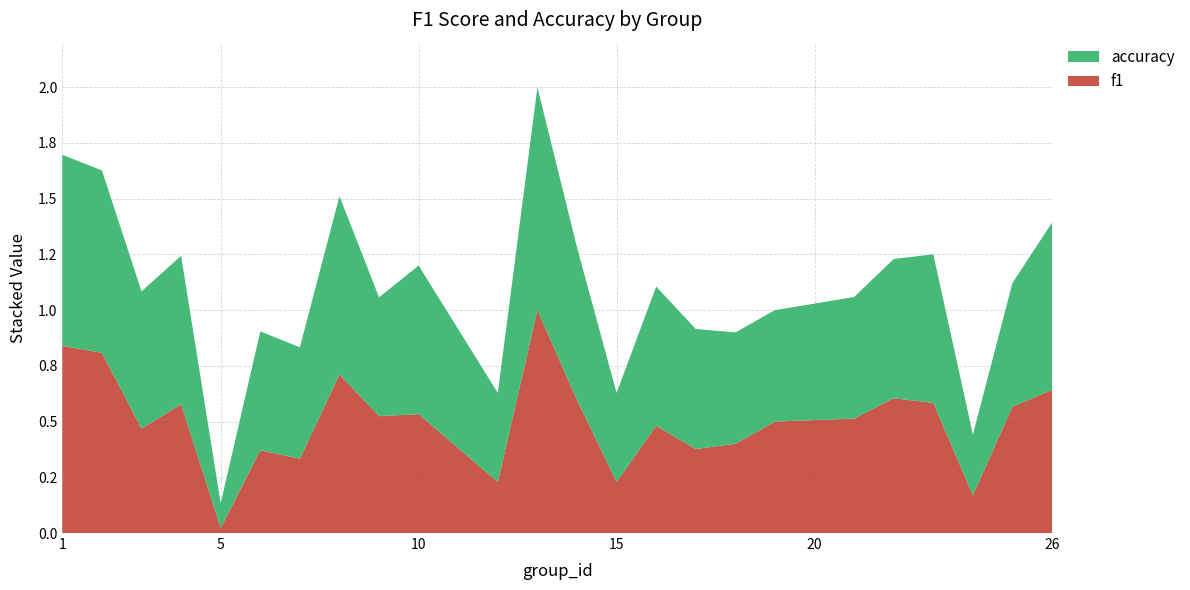

Reading left to right, list all the values displayed in this chart.

f1: 0.8	0.8	0.5	0.6	0.0	0.4	0.3	0.7	0.5	0.5	0.2	1.0	0.6	0.2	0.5	0.4	0.4	0.5	0.5	0.6	0.6	0.2	0.6	0.6
accuracy: 0.9	0.8	0.6	0.7	0.1	0.5	0.5	0.8	0.5	0.7	0.4	1.0	0.7	0.4	0.6	0.5	0.5	0.5	0.5	0.6	0.7	0.3	0.6	0.8